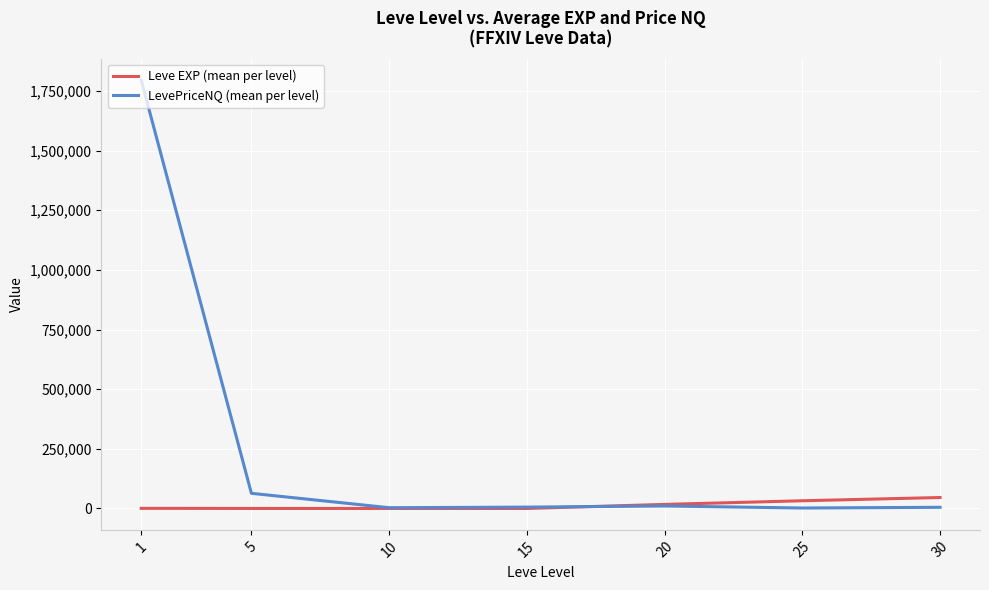

What is the difference between the highest and lowest values at 10?

3072.3